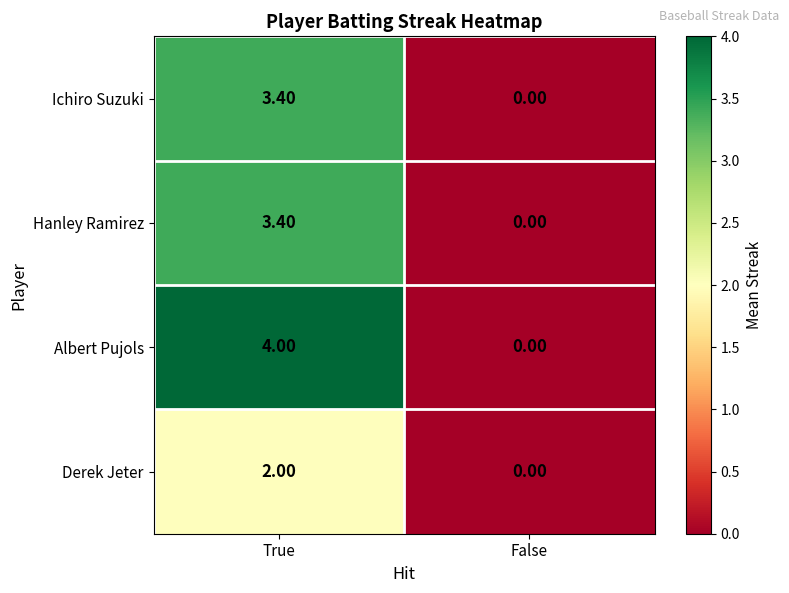

Which series has the widest spread of values?

Albert Pujols